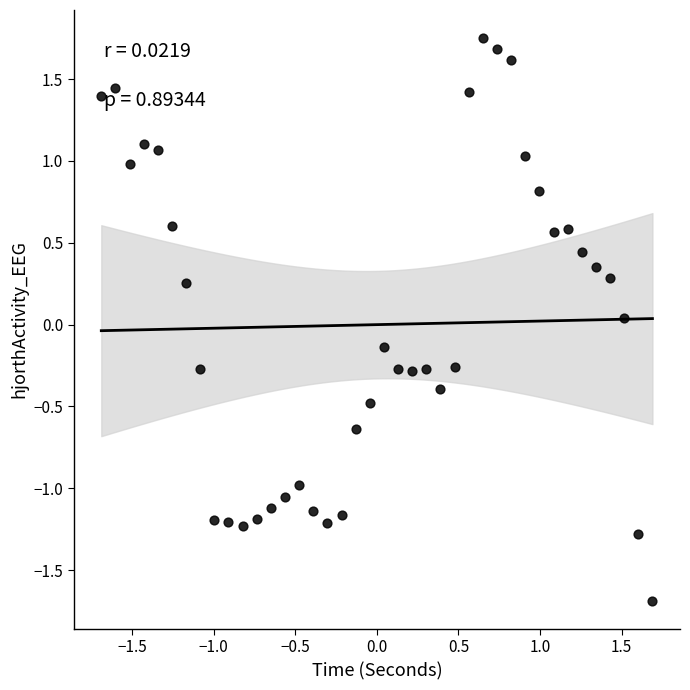

What is the range of Y values (max minus min)?

3.4